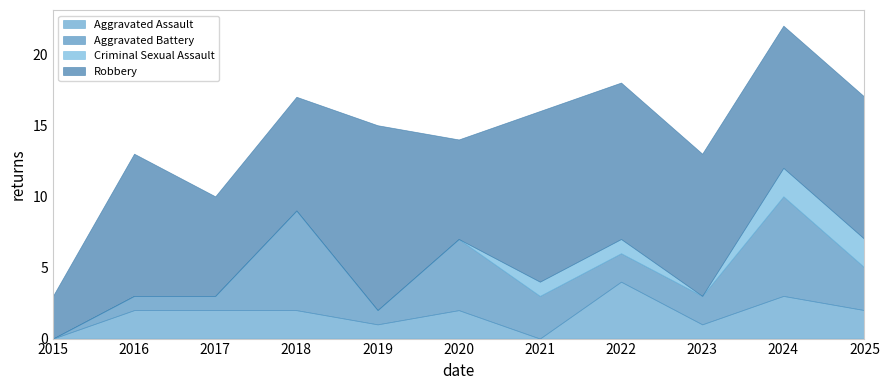

Count the number of categories in the chart.

11